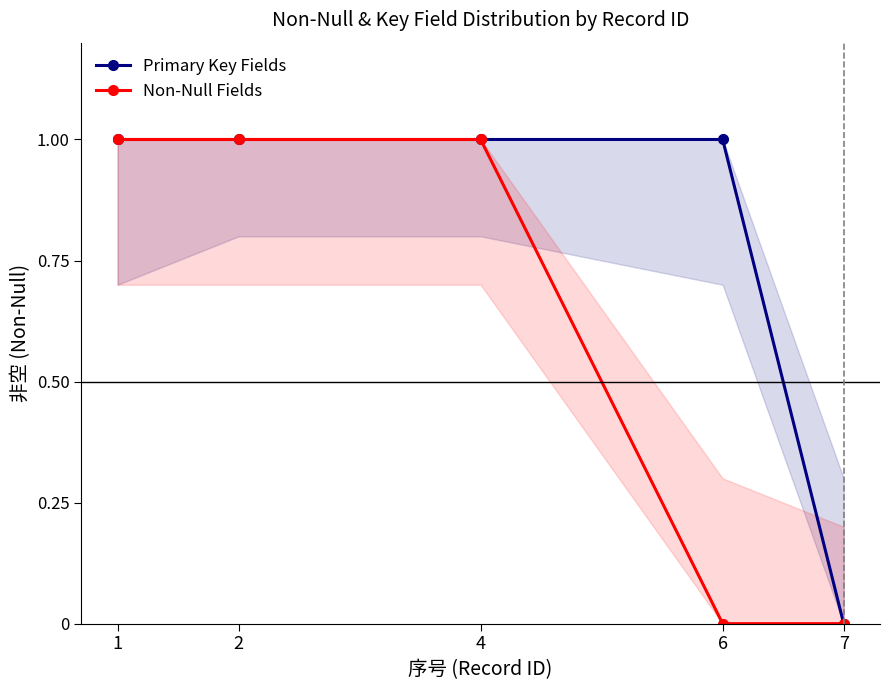

How many series are shown in this chart?

2